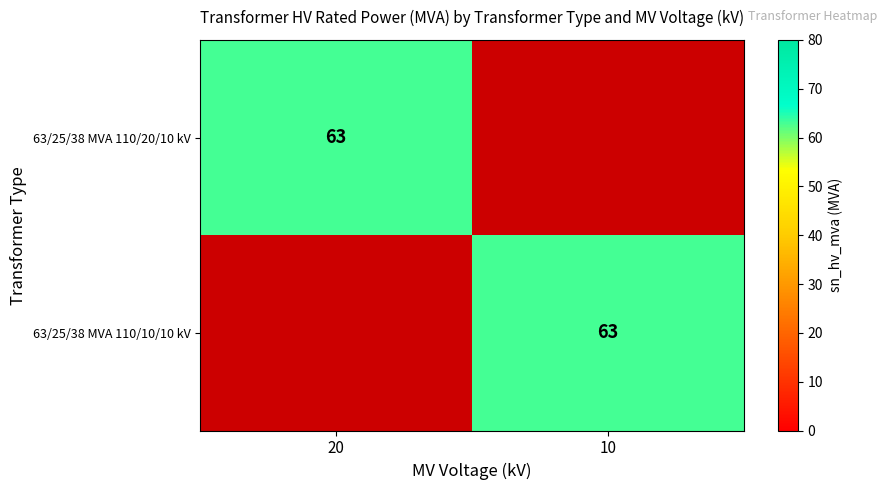

The 63/25/38 MVA 110/10/10 kV series shows 108 at 10. True or false?

False